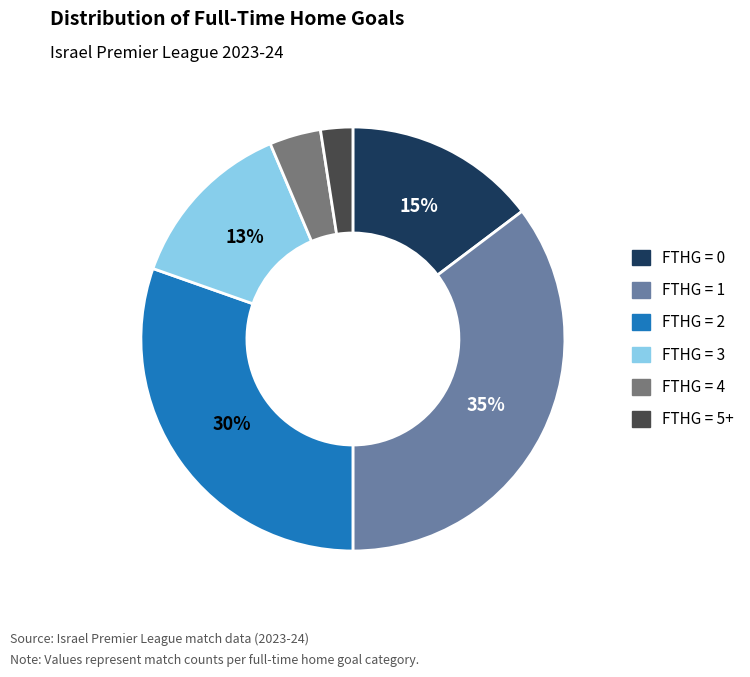

Does any single category account for the majority?

No